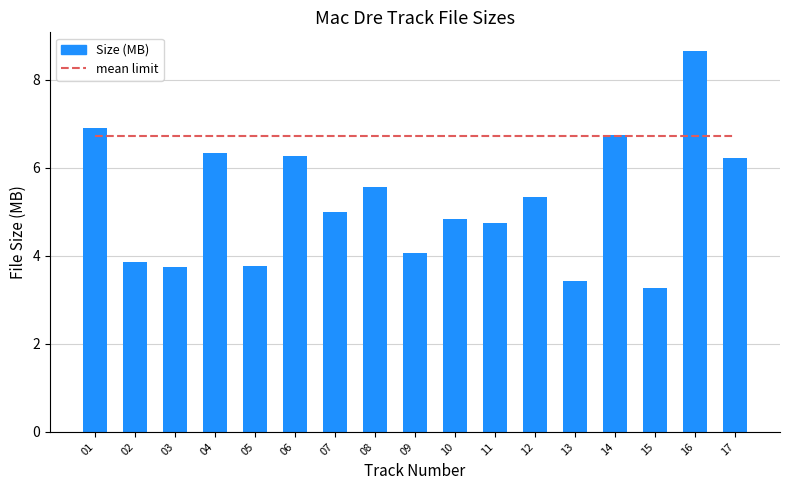

Reading left to right, extract all data points from this chart.

mean limit: 6.7	6.7	6.7	6.7	6.7	6.7	6.7	6.7	6.7	6.7	6.7	6.7	6.7	6.7	6.7	6.7	6.7
Size (MB): 6.9	3.9	3.8	6.3	3.8	6.3	5.0	5.6	4.1	4.8	4.8	5.3	3.4	6.8	3.3	8.7	6.2